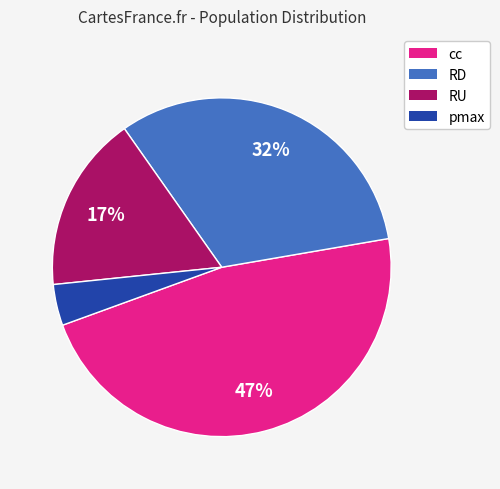

Does RU account for over 50% of the chart?

No